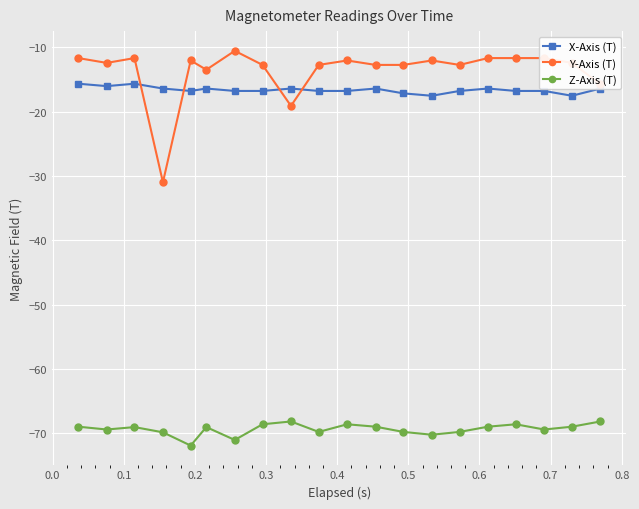

True or false: Z-Axis (T) has more than 2 points higher than both neighbors.

True